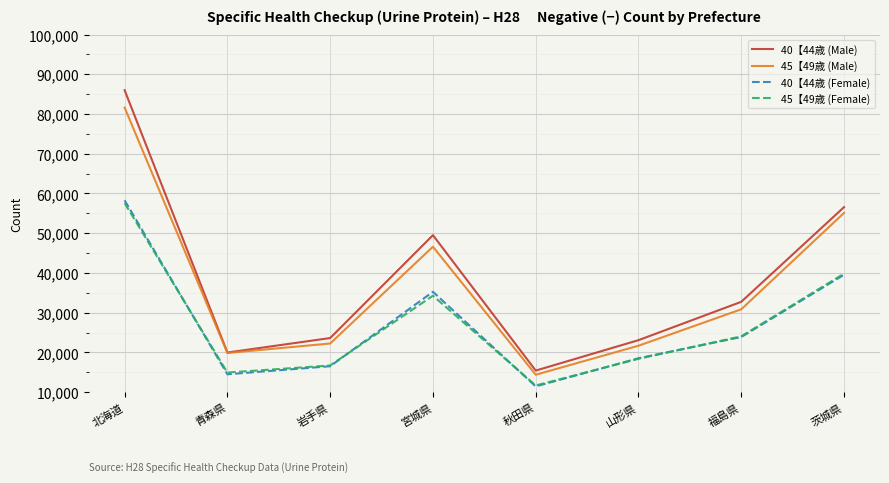

What is the maximum value shown in the chart?

85981